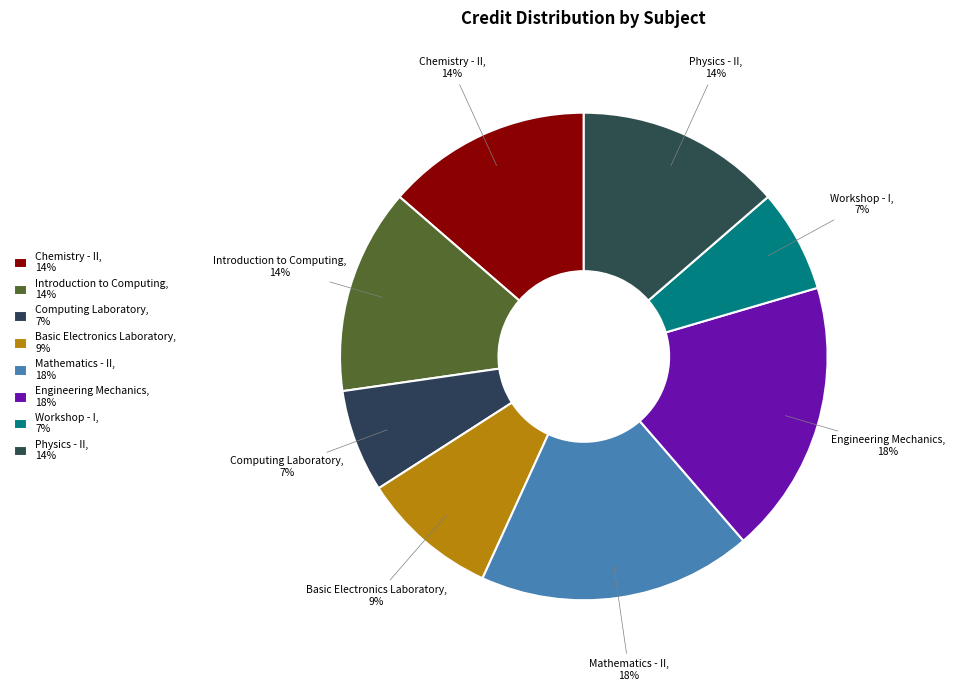

Does Physics - II account for over 50% of the chart?

No